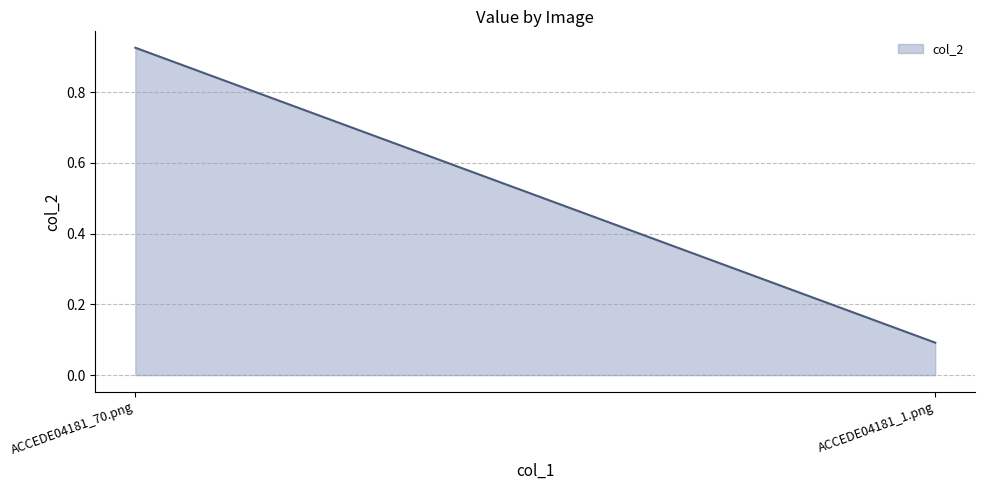

Which has a higher value, ACCEDE04181_1.png or ACCEDE04181_70.png?

ACCEDE04181_70.png